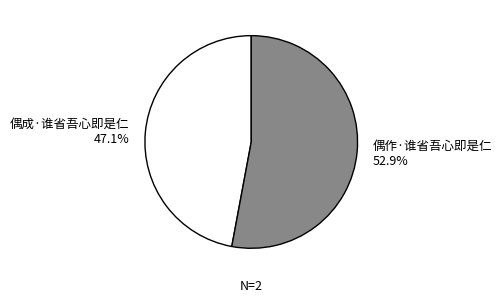

True or false: 偶成·谁省吾心即是仁 accounts for 47% of the total.

True